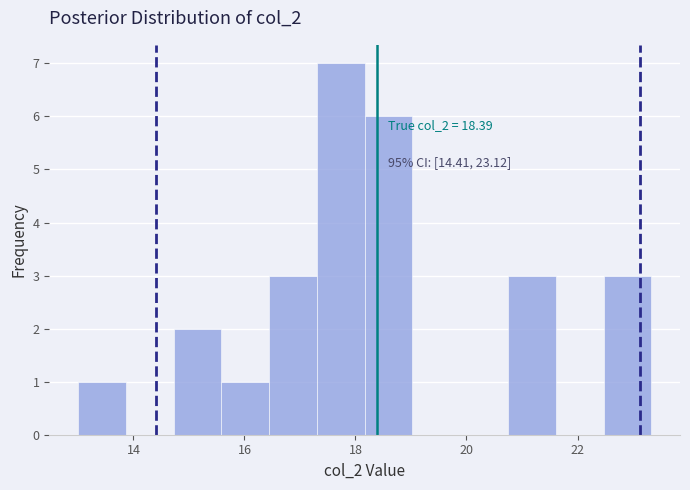

Over which range of the x-axis is the bar tallest?

17.4 to 18.2